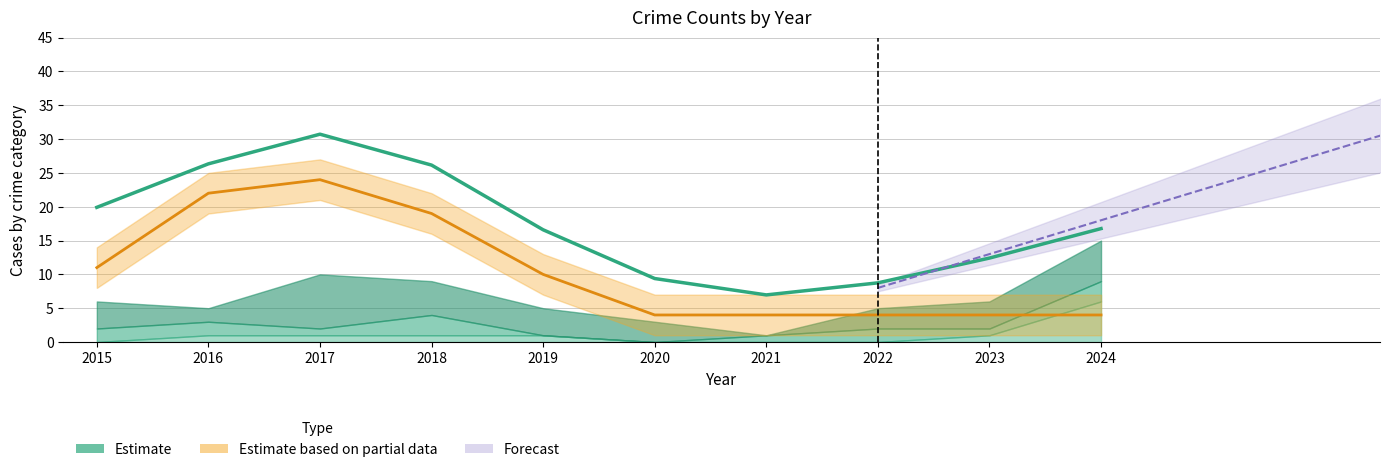

What is the approximate value at 2019?

16.6